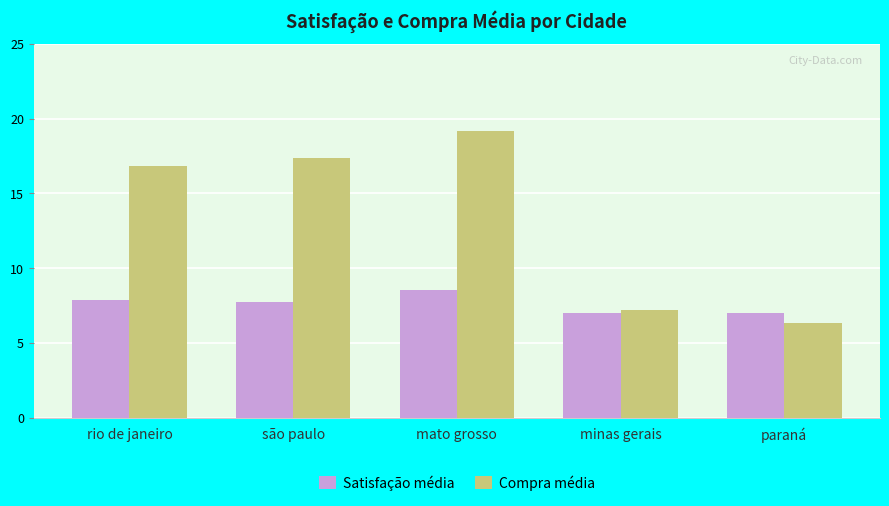

The Satisfação média series shows 7.8 at rio de janeiro. True or false?

True